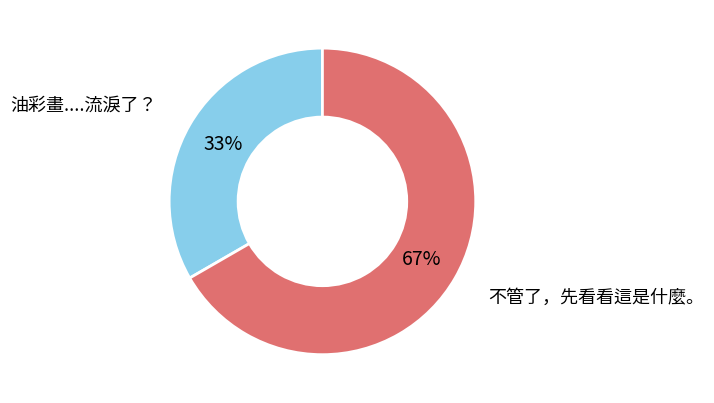

How many slices are in this pie chart?

2